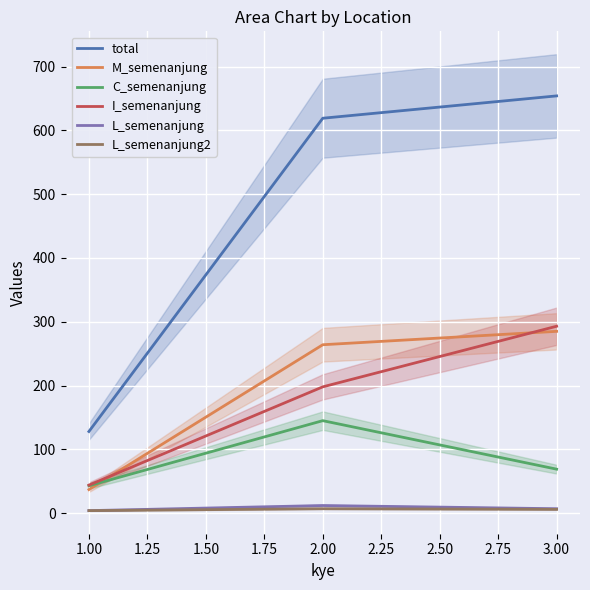

Is the value of L_semenanjung2 at 3.00 greater than the value of C_semenanjung at 3.00?

No